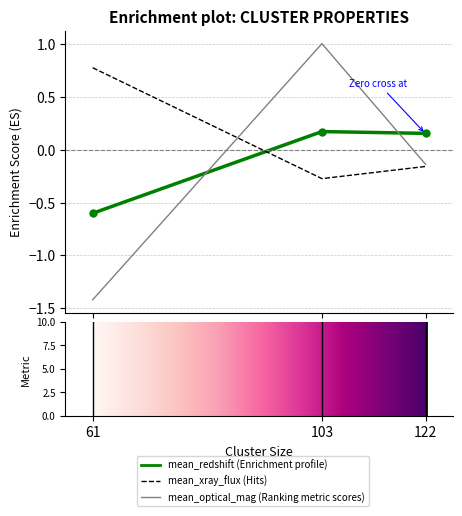

What is the value of the mean_redshift bar at the 1st from the left?

-0.6